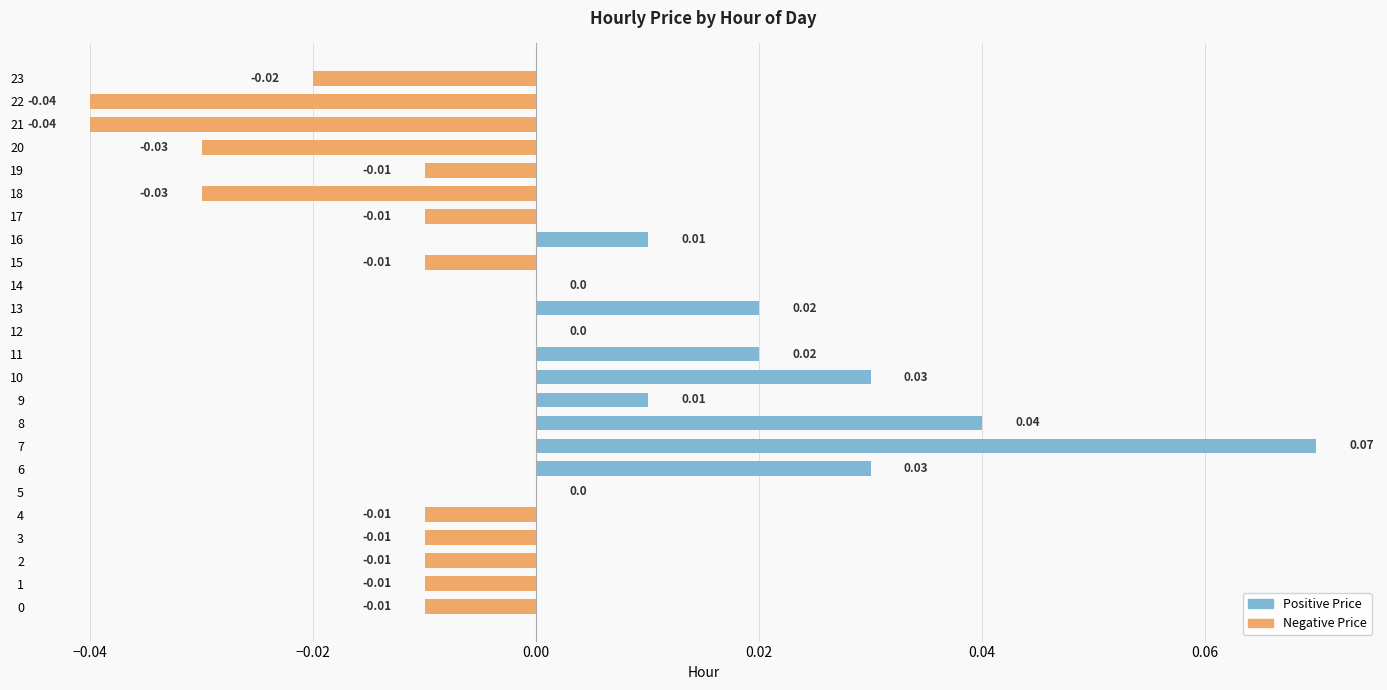

How many Negative Price values are between 0 and 1?

11